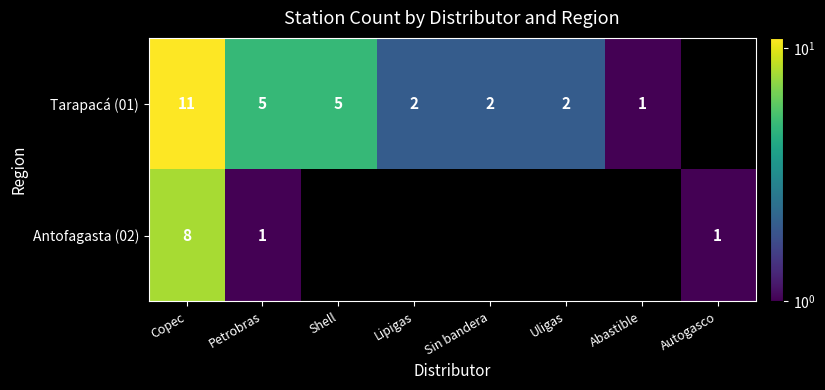

Between Copec and Sin bandera, which is larger?

Copec